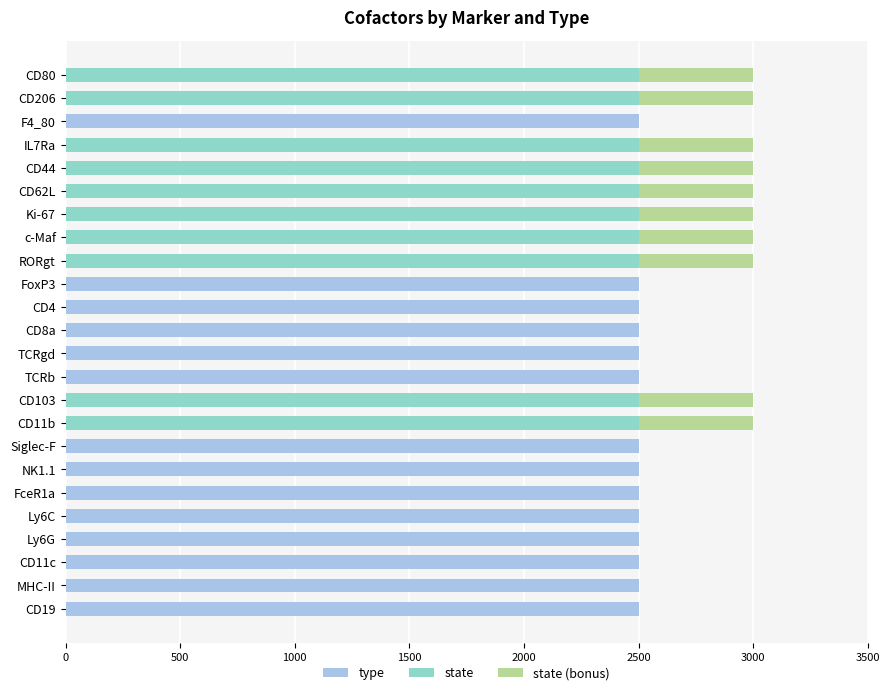

What is the sum of all type values?

35000